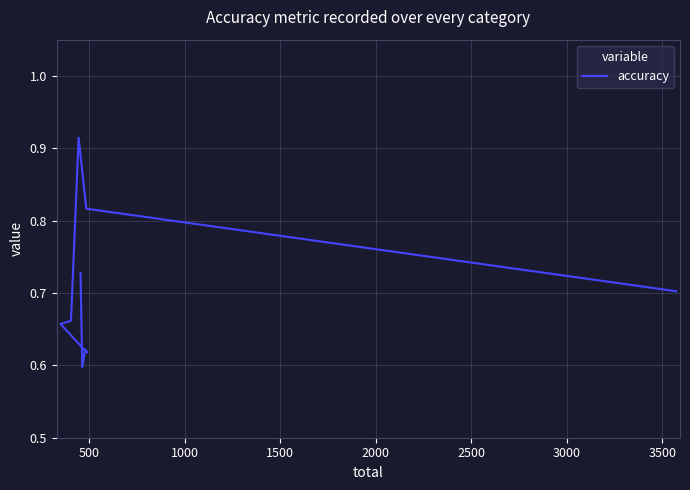

What is the value of the 8th point from the left?

0.8